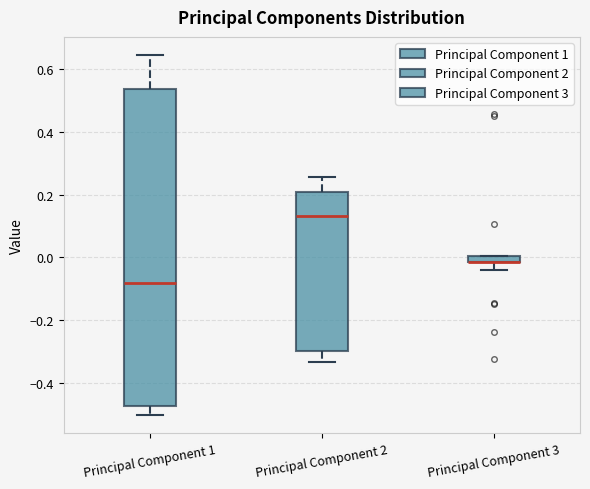

Where does the median line of the box for Principal Component 1 sit on the y-axis? The values are not printed on the chart, so give them approximately, as read against the axis.

-0.08